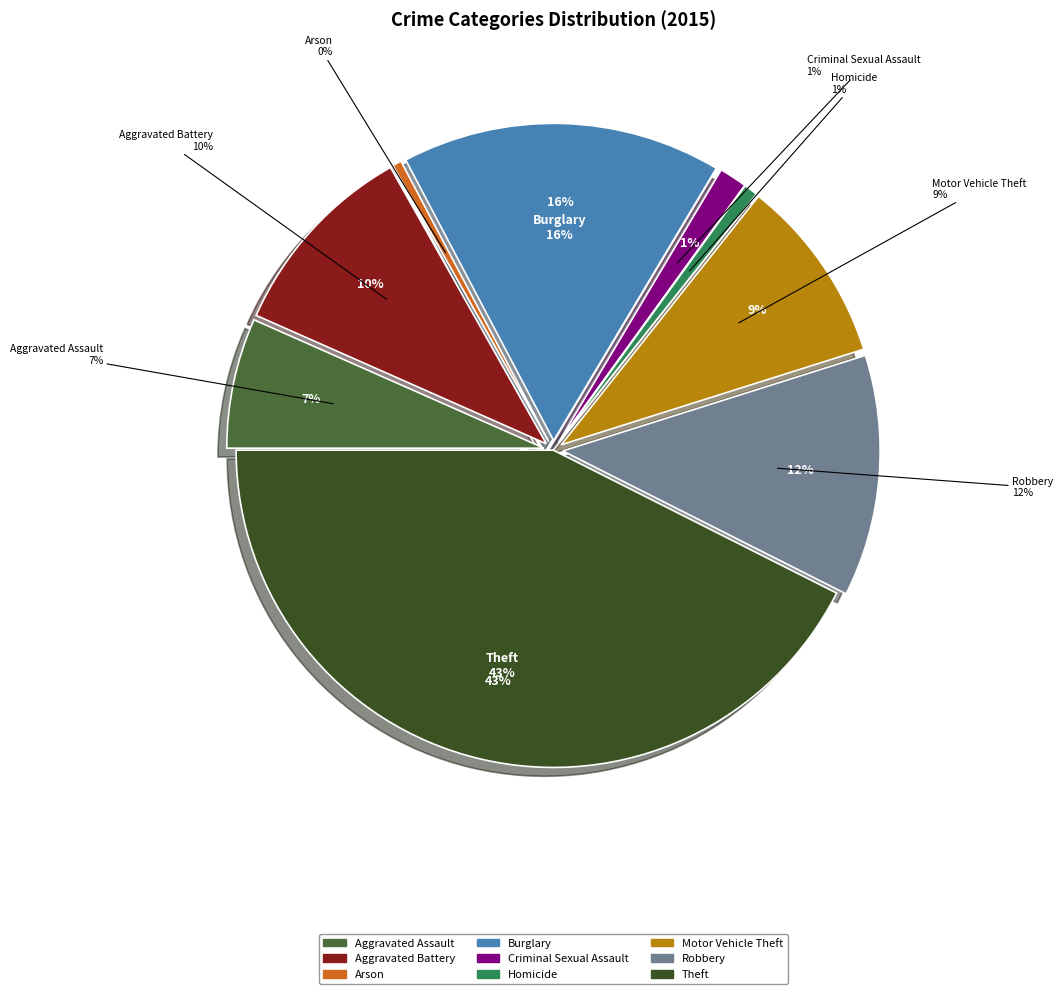

Is Aggravated Assault the majority of the pie?

No